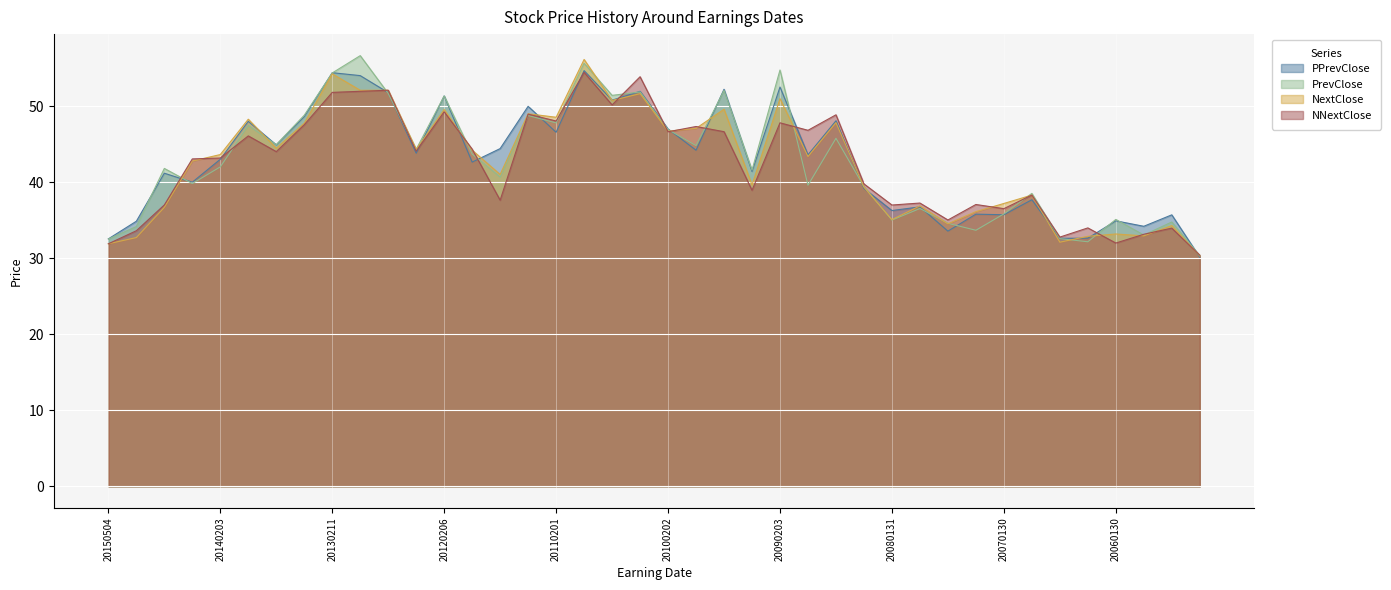

After their last crossing, which series has the higher values: PPrevClose or PrevClose?

PrevClose